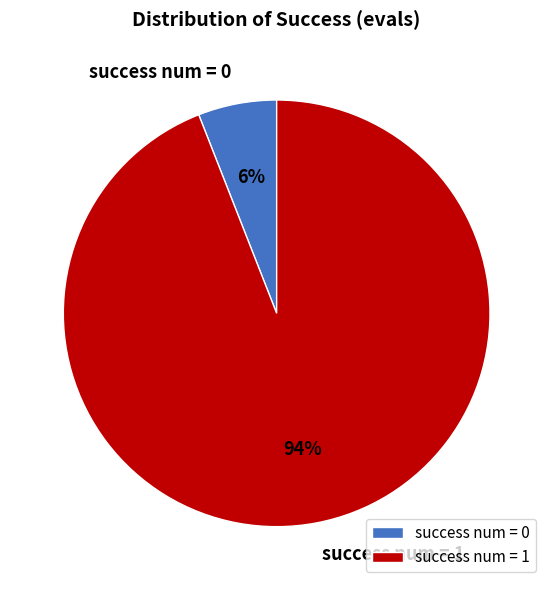

Which category has the smallest portion of the pie?

success num = 0